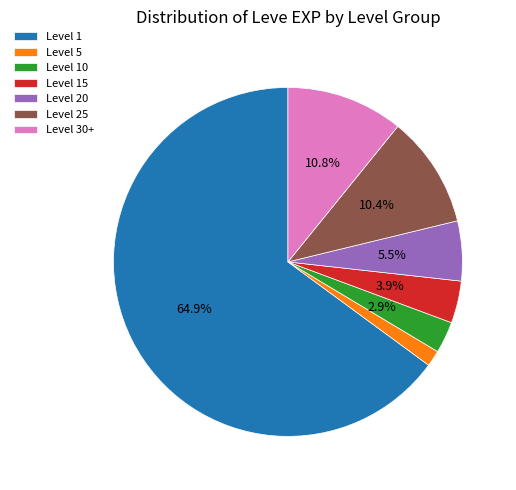

Between Level 1 and Level 25, which is larger?

Level 1